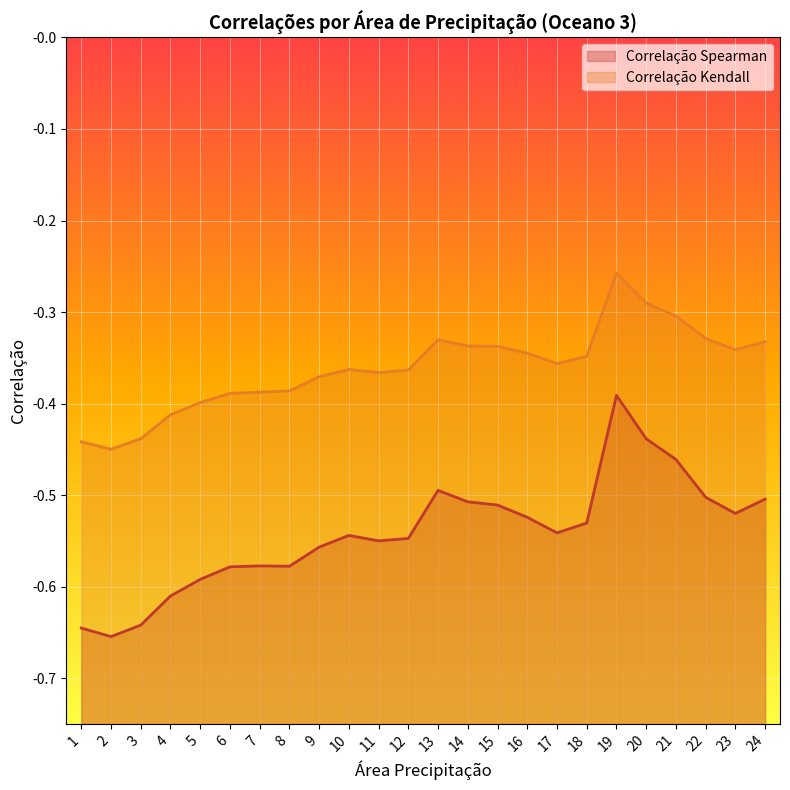

What is the value of the Correlação Spearman point at the 19th from the left?

-0.4